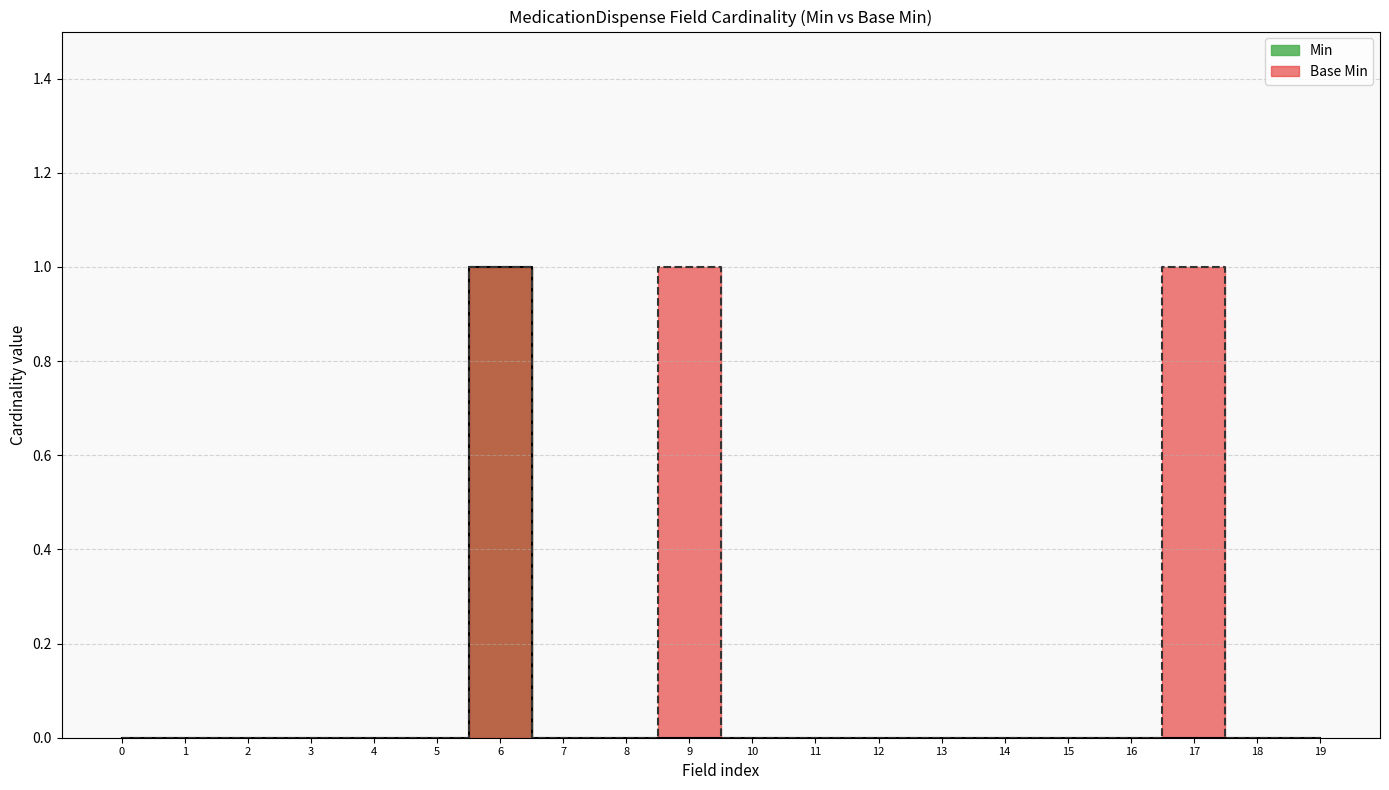

The value of Base Min at 15 is 0. True or false?

True